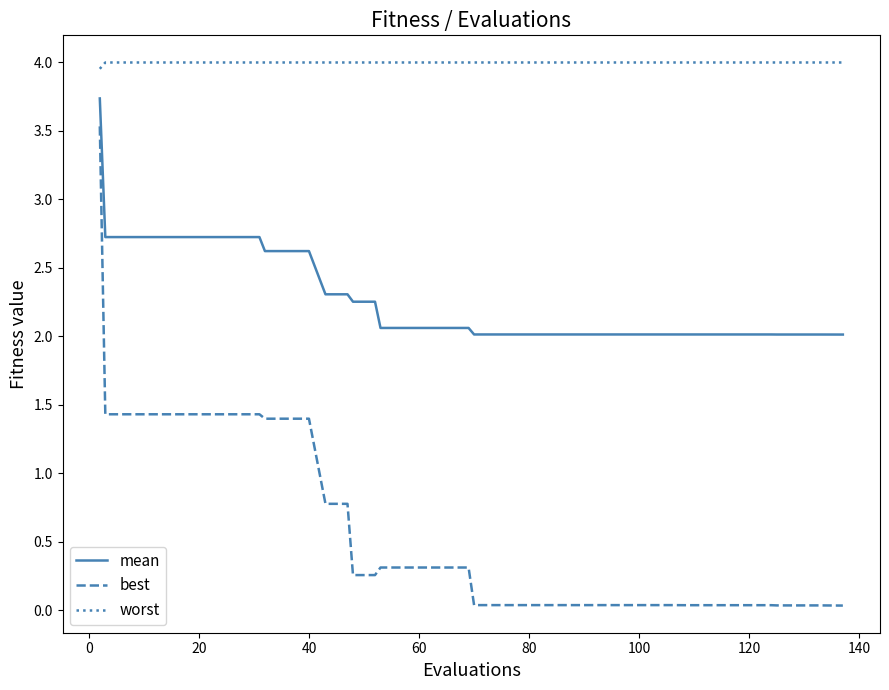

What are all the series names shown in the legend?

mean, best, worst